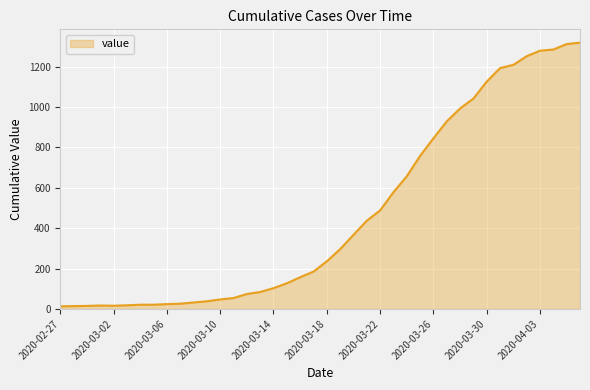

What is the greatest value displayed?

1319